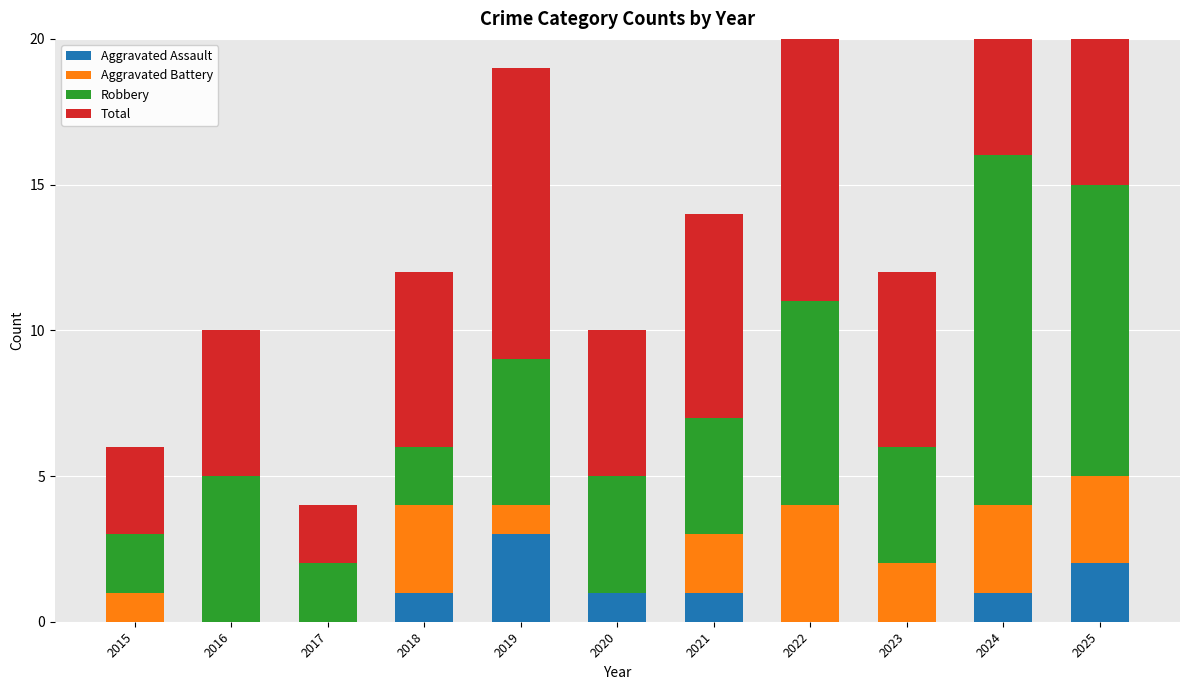

At how many categories does at least one series exceed 14?

2